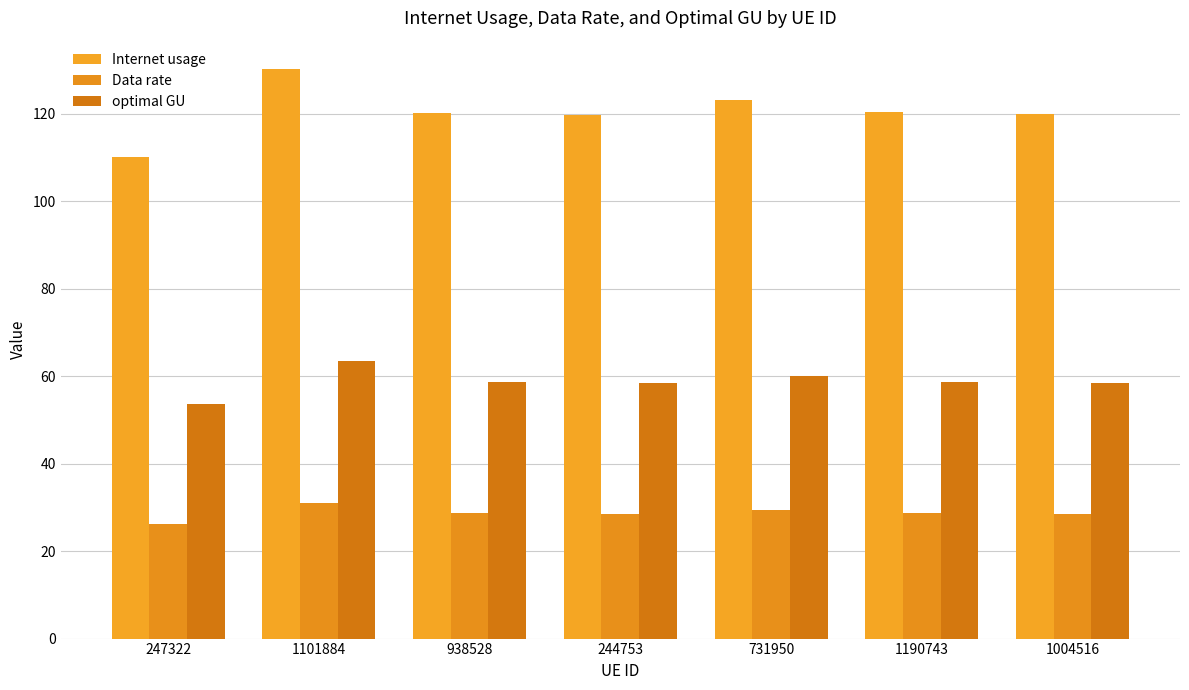

Rank the series by their average value, from highest to lowest.

Internet usage, optimal GU, Data rate